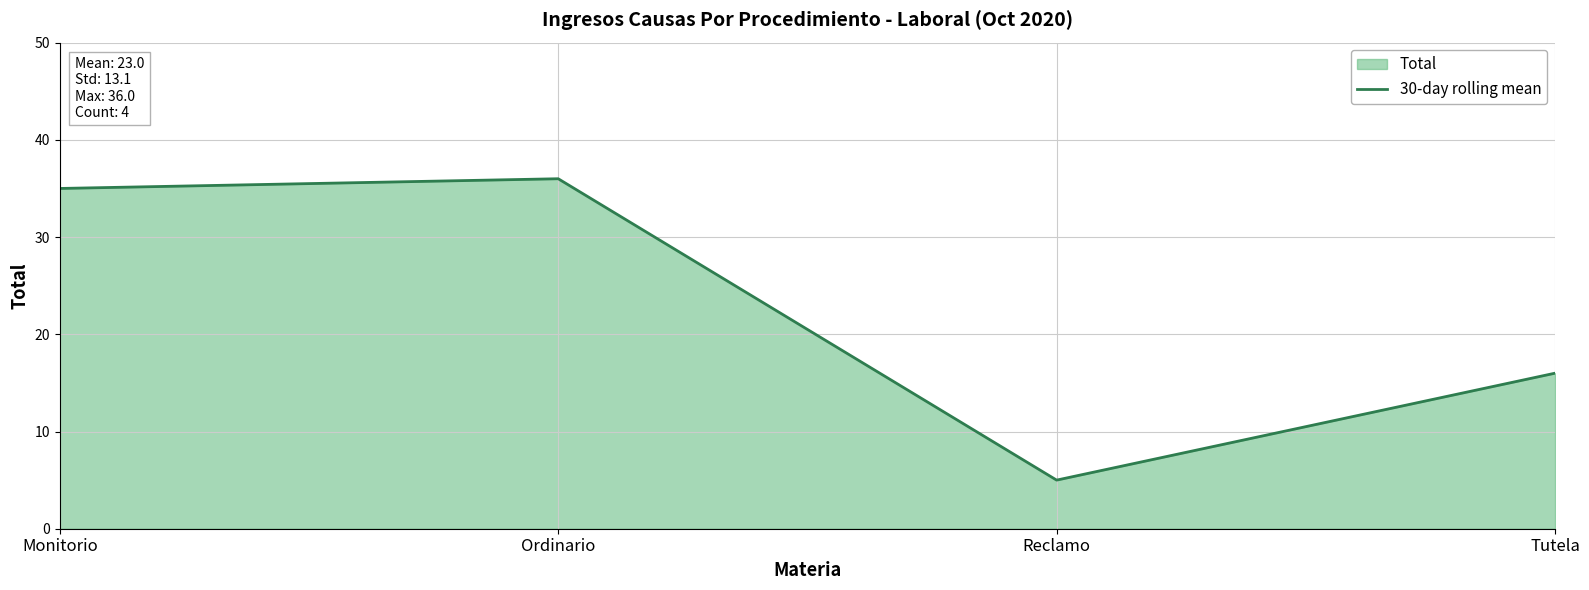

Approximately how many times larger is the value at Tutela compared to Monitorio?

0.5